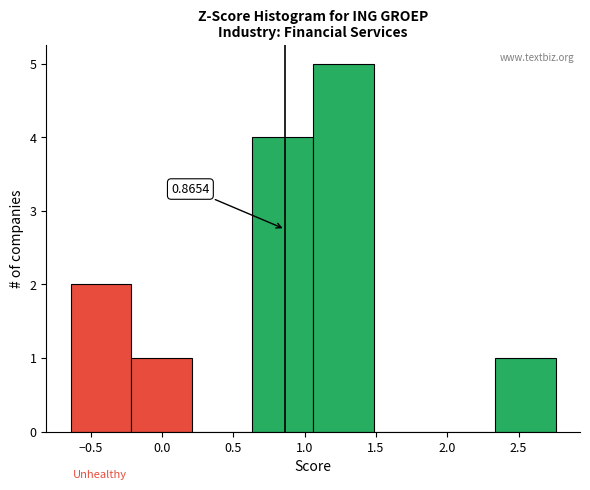

Which range on the x-axis has the tallest bar?

1.060 to 1.485